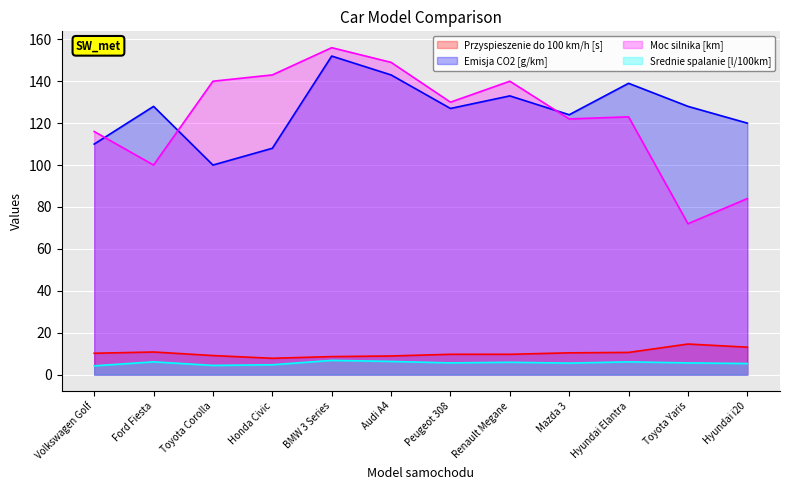

At which label is Moc silnika [km] closest to 114?

Volkswagen Golf